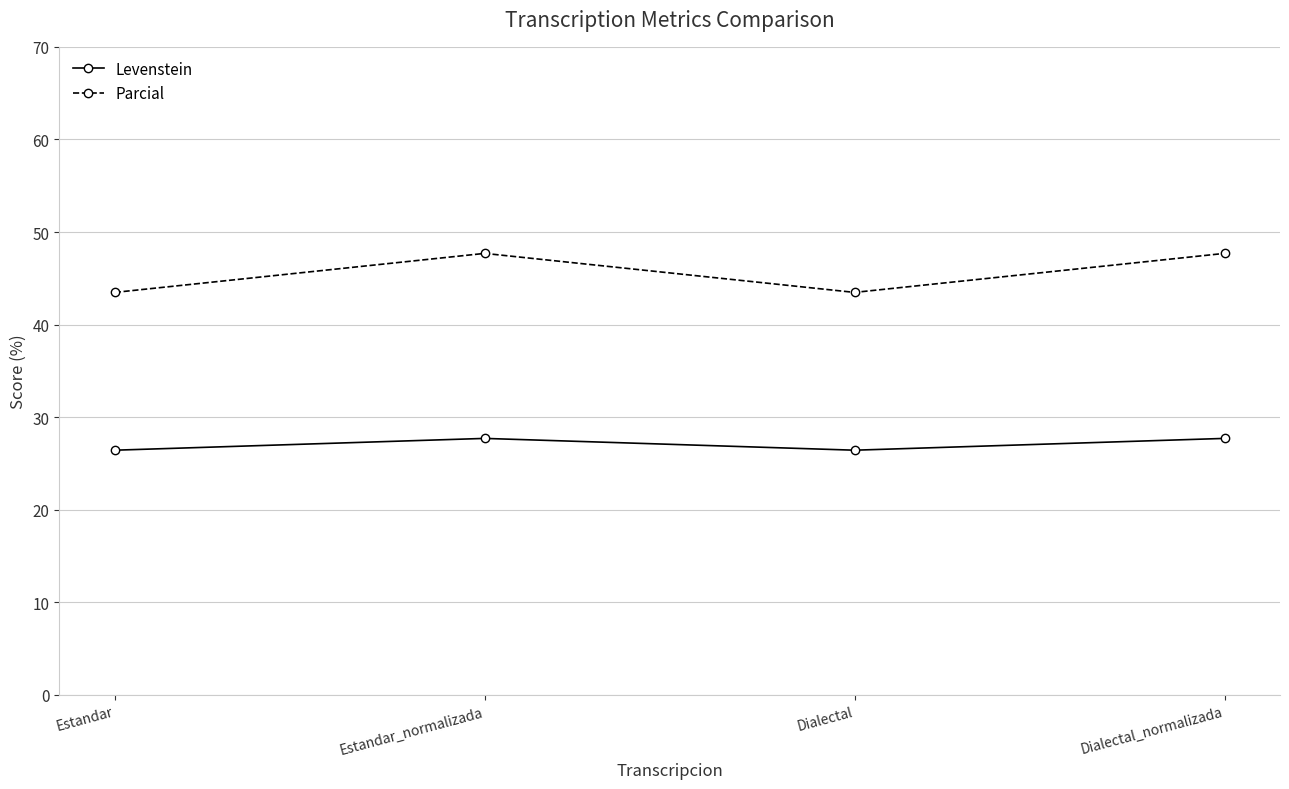

What is the smallest value displayed?

26.4